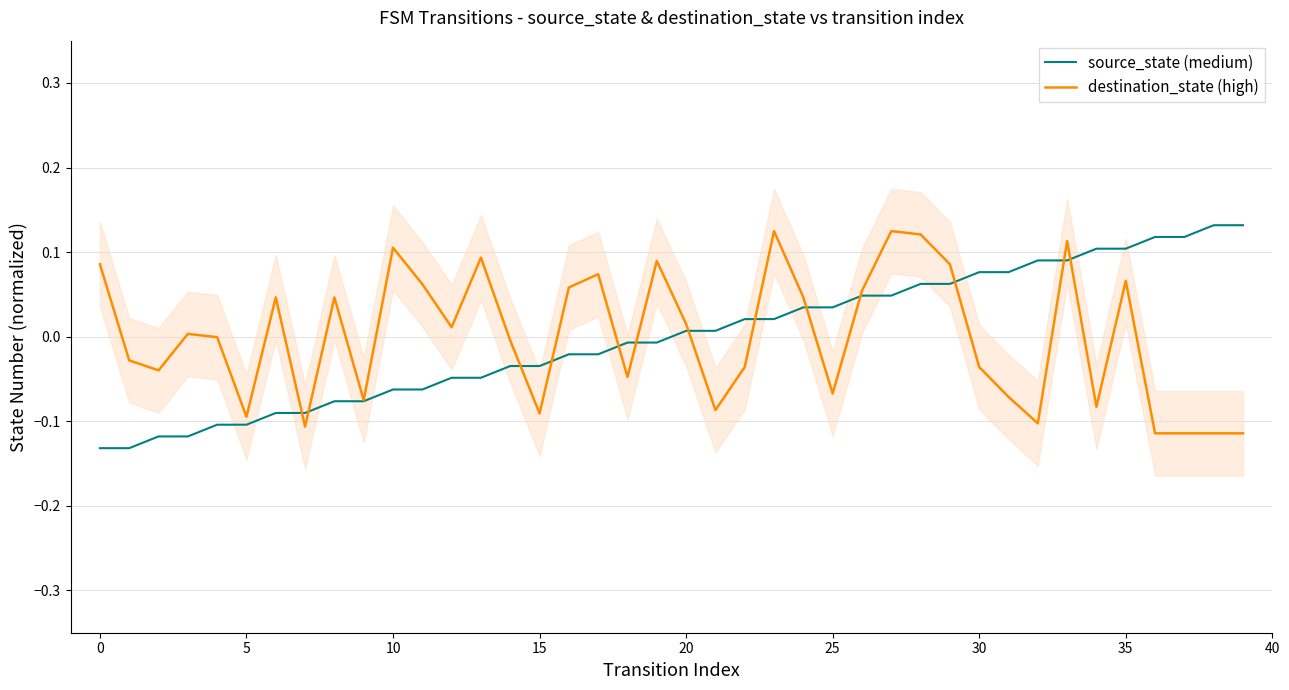

What is the greatest value displayed?

0.1